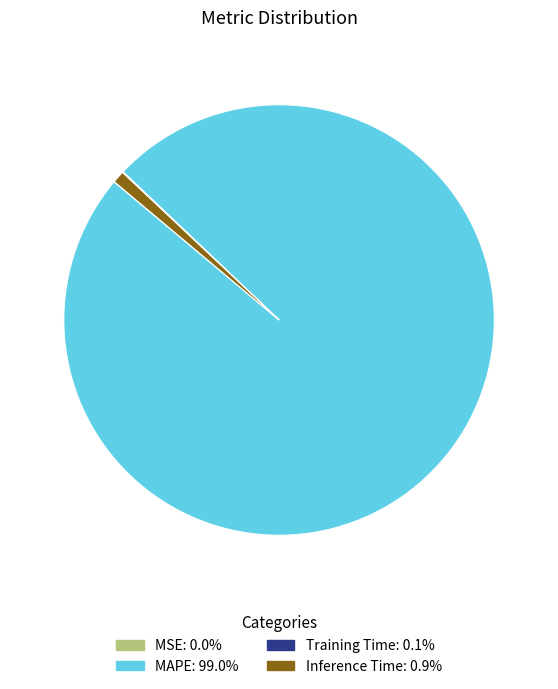

Which slice represents more than half of the pie?

MAPE